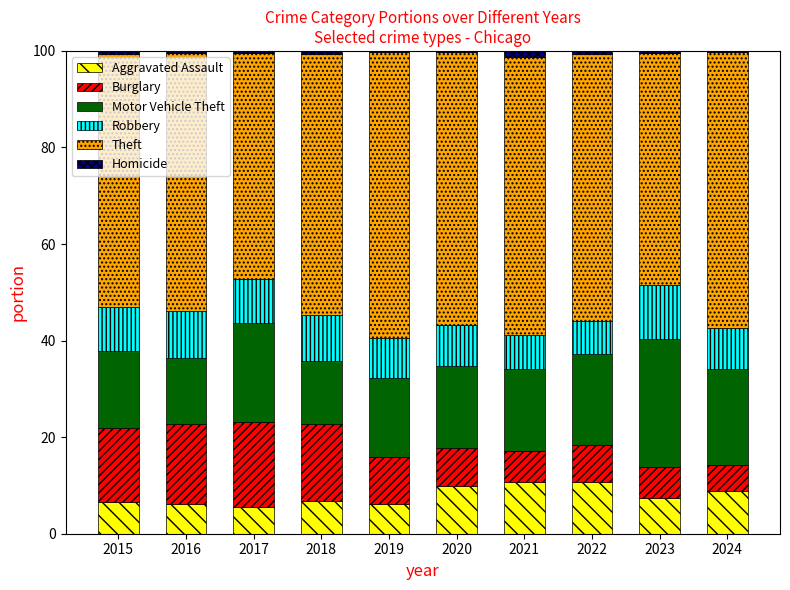

What is the total value across all series at 2022?

100.0